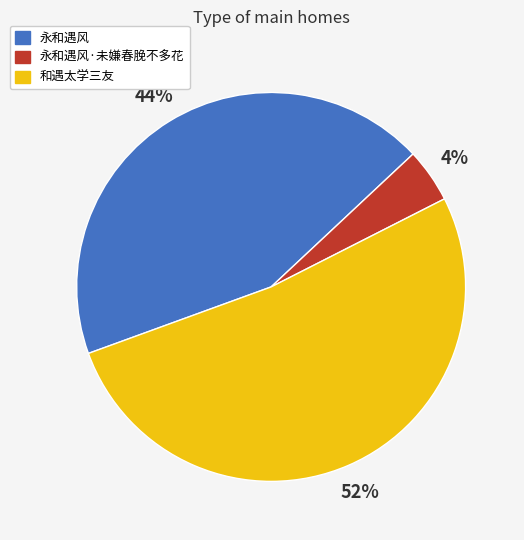

To the nearest percent, what portion does 永和遇风·未嫌春脕不多花 represent?

4%